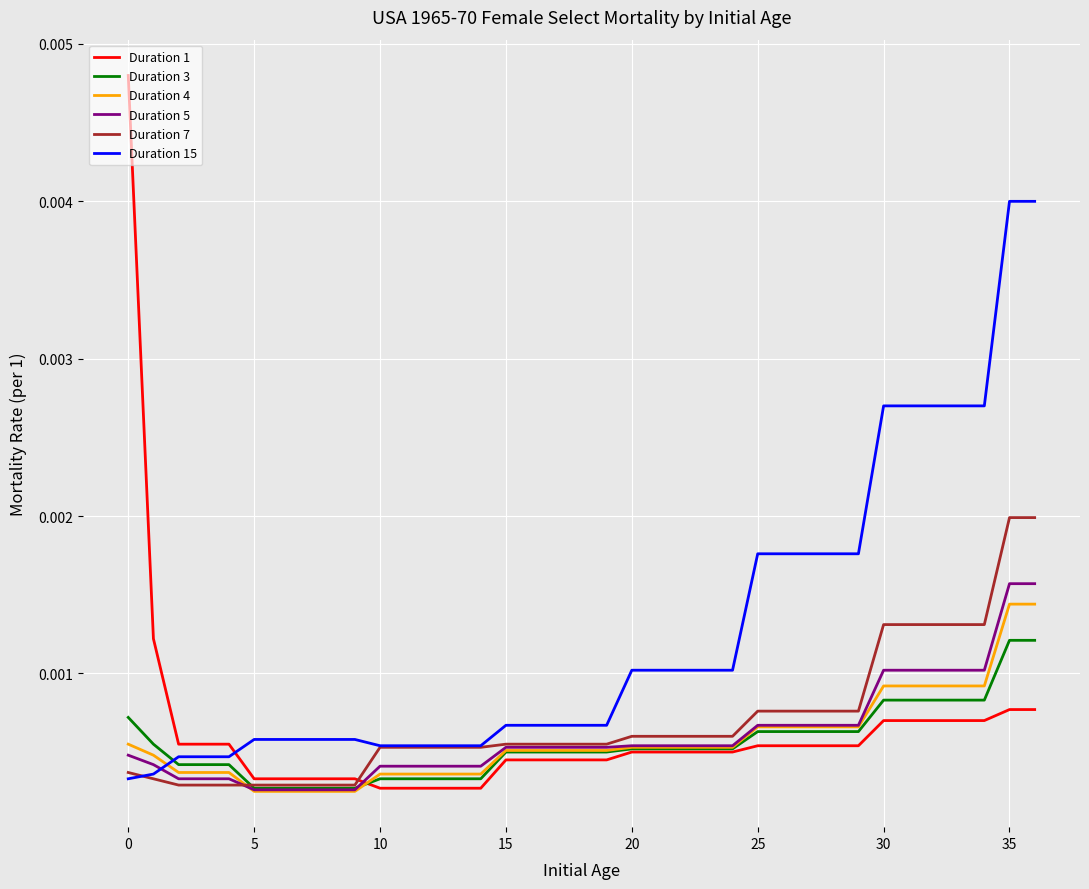

Which series has the largest range (max minus min)?

Duration 1